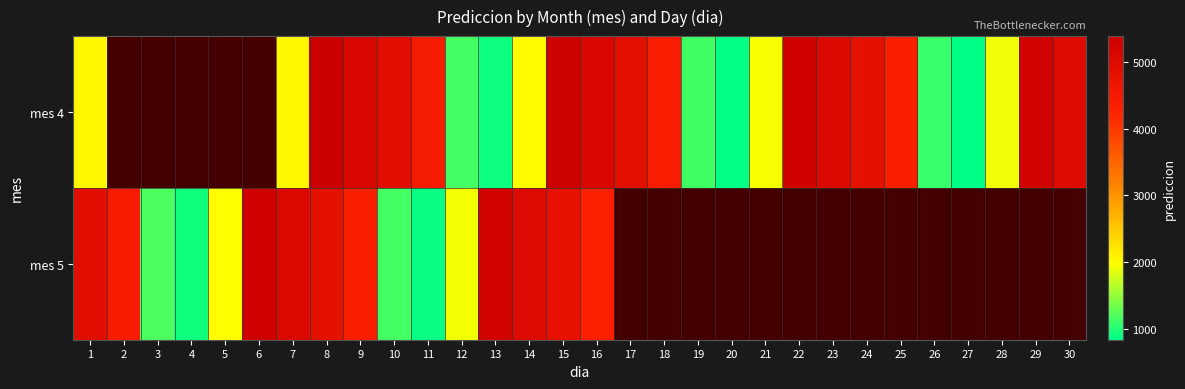

Is the value of mes 4 at 11 greater than the value of mes 5 at 23?

No